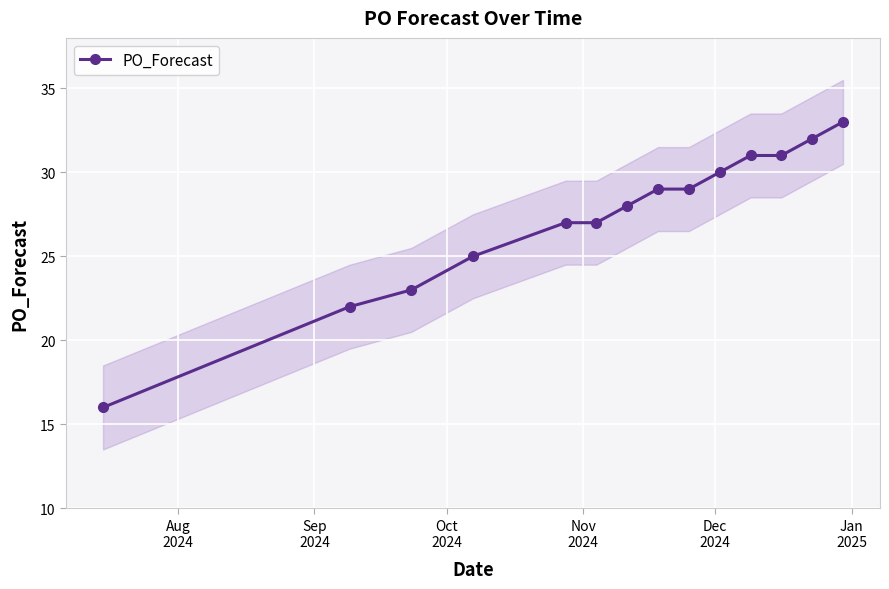

What is the value of the PO_Forecast point at the 1st from the left?

16